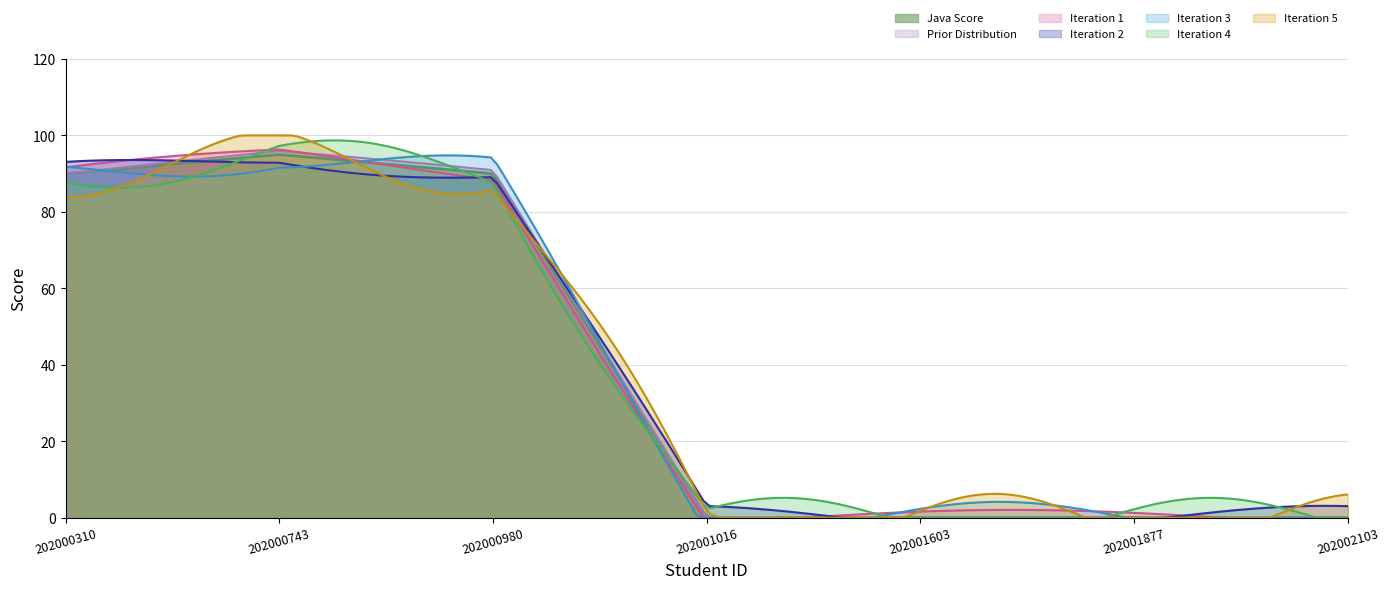

What is the difference between the maximum and second lowest values?

95